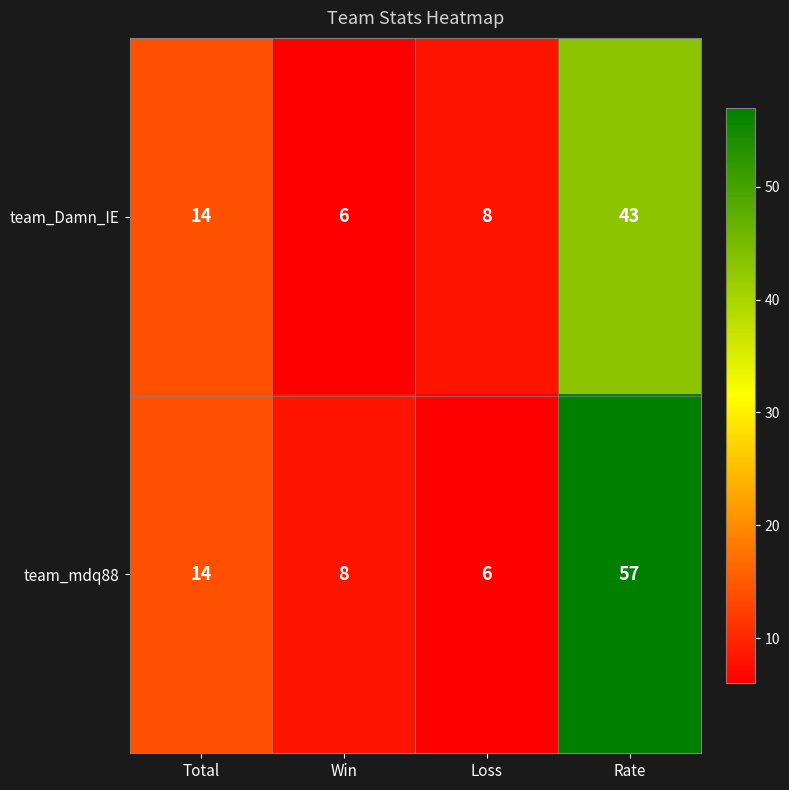

Count the number of categories in the chart.

4